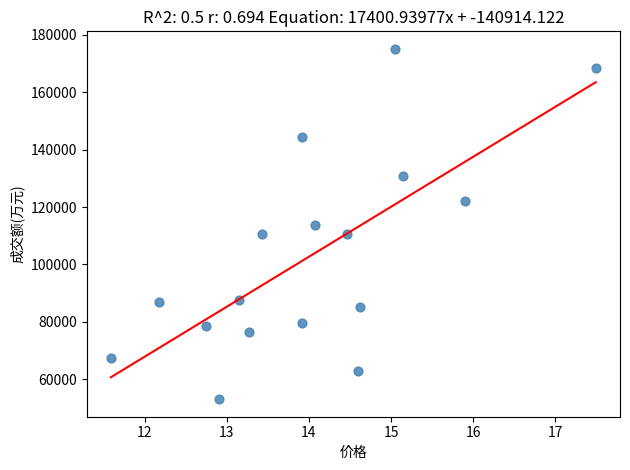

What is the range of Y values (max minus min)?

121896